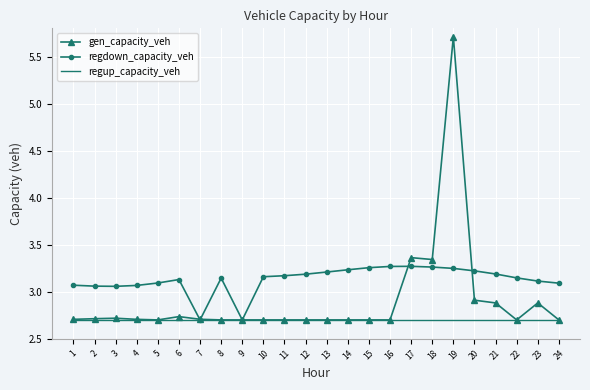

Rank the series by their maximum value, from highest to lowest.

gen_capacity_veh, regdown_capacity_veh, regup_capacity_veh